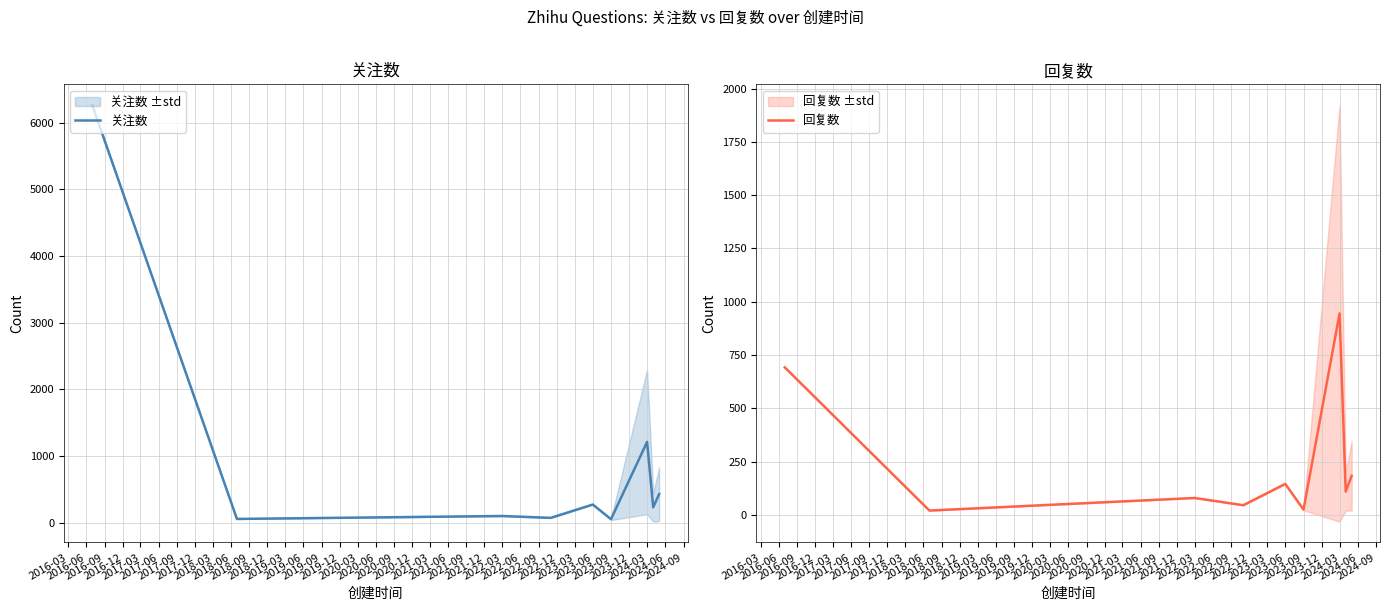

Reading left to right, list all the values displayed in this chart.

关注数: 6266.0	55.0	99.0	71.0	271.0	51.0	1210.5	229.3	428.5
回复数: 692.0	20.0	79.0	45.0	145.0	24.5	945.0	108.9	183.2